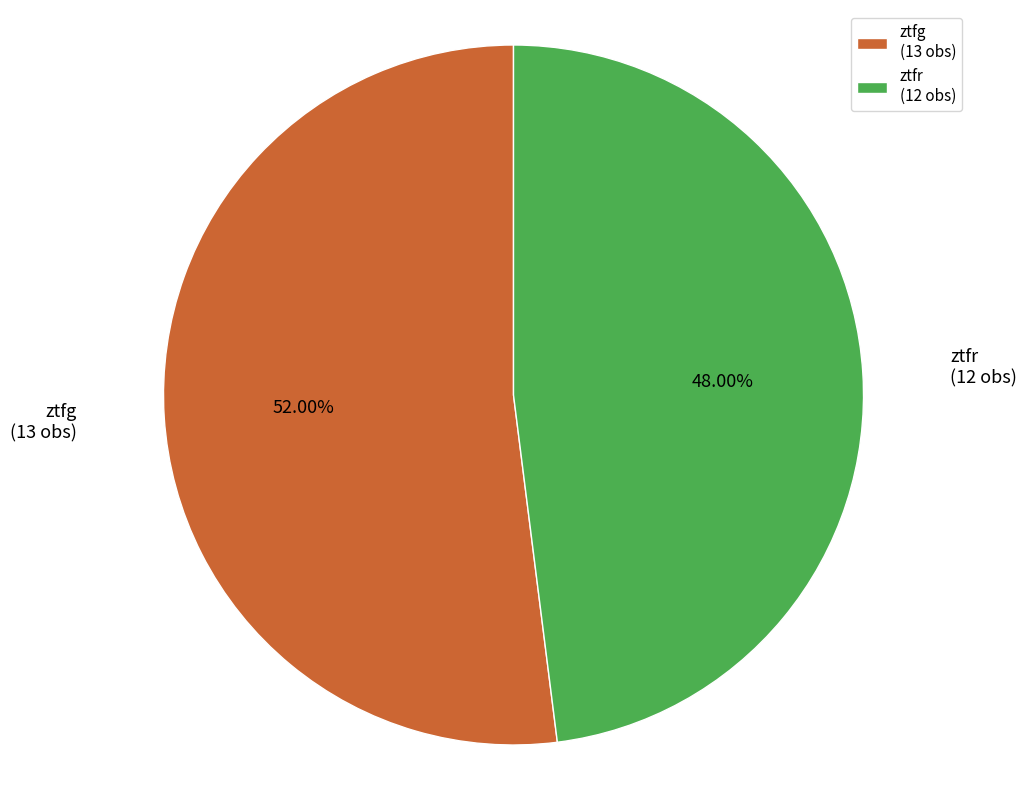

Is there a majority slice in this chart?

Yes